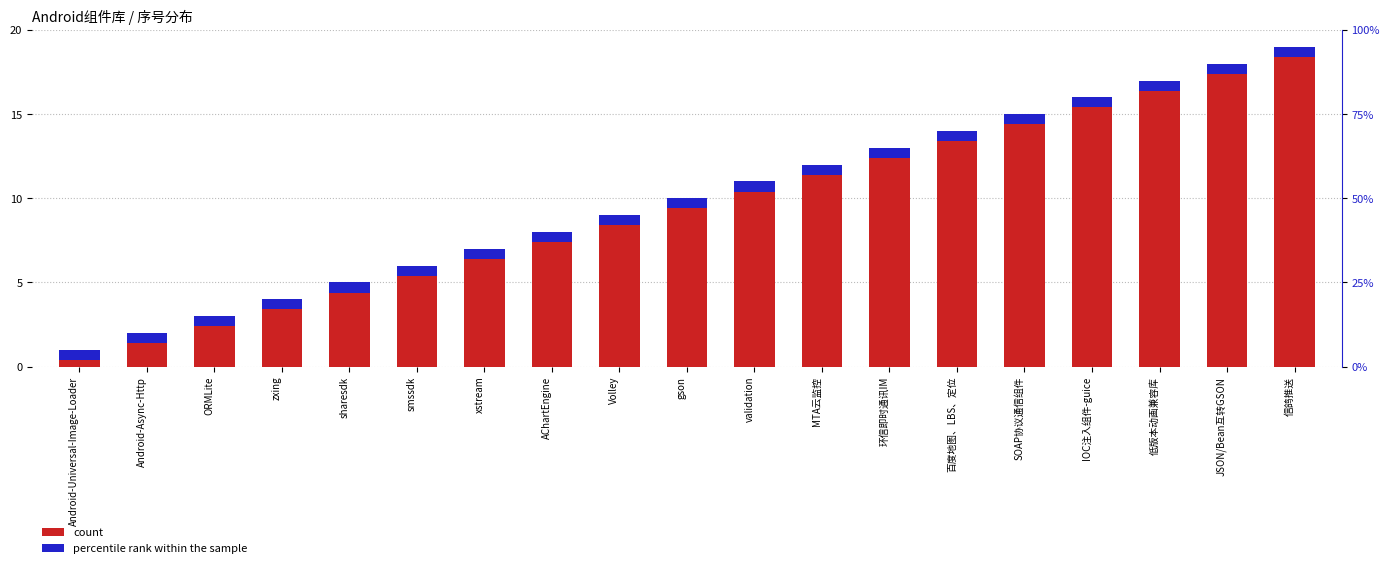

What position from the left is sharesdk?

5